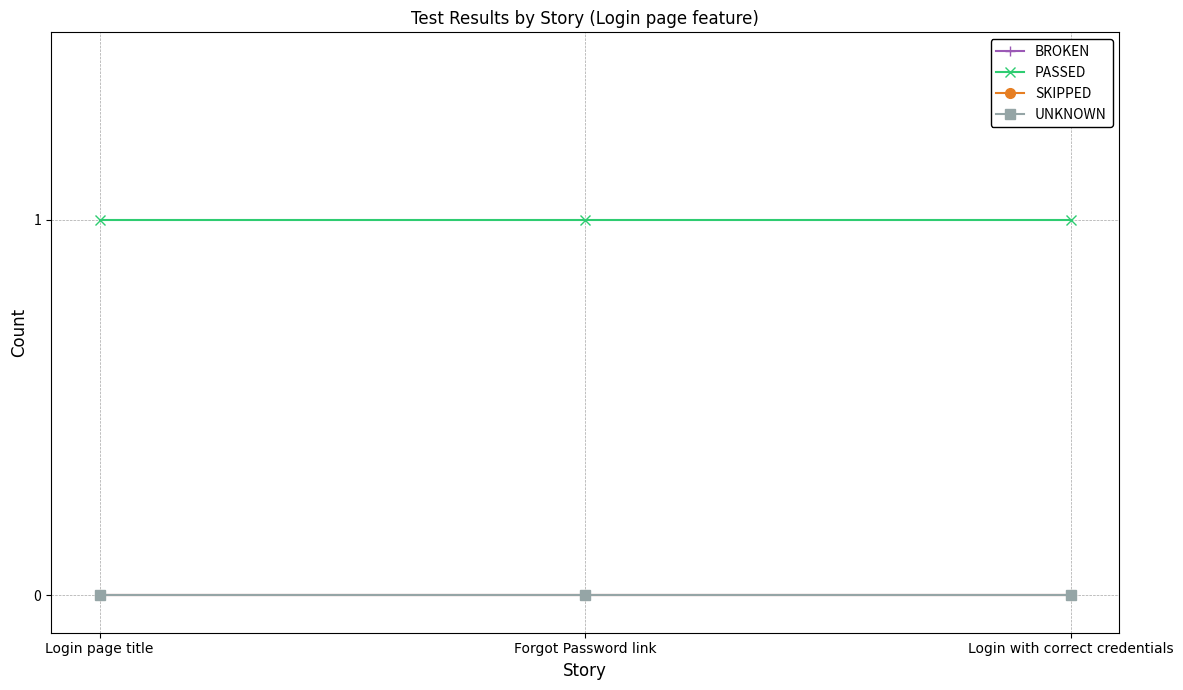

Which has a higher value, Login with correct credentials or Forgot Password link?

Login with correct credentials